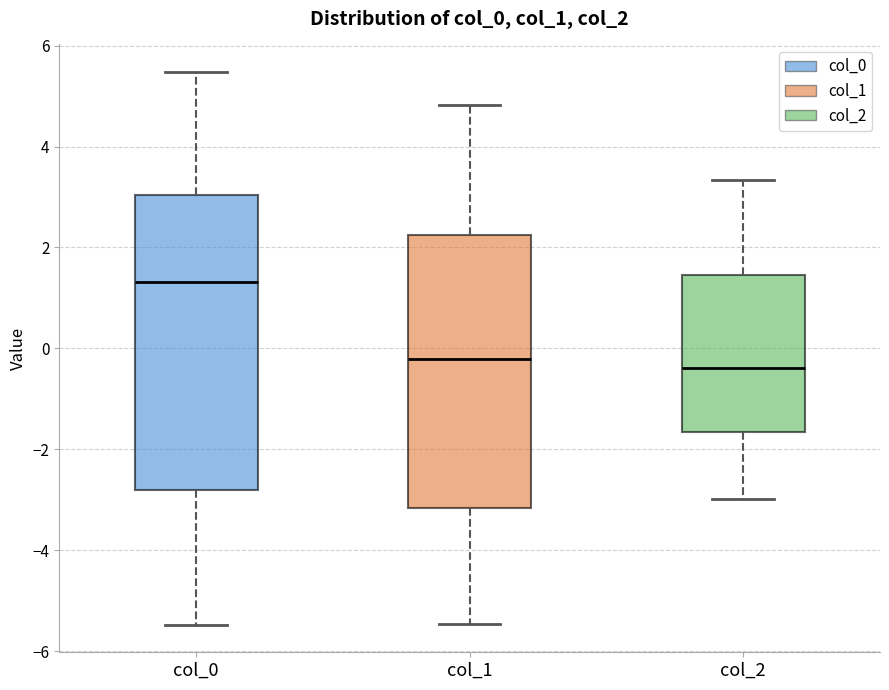

Where does the upper whisker of the box for col_1 end on the y-axis? The values are not printed on the chart, so give them approximately, as read against the axis.

4.8